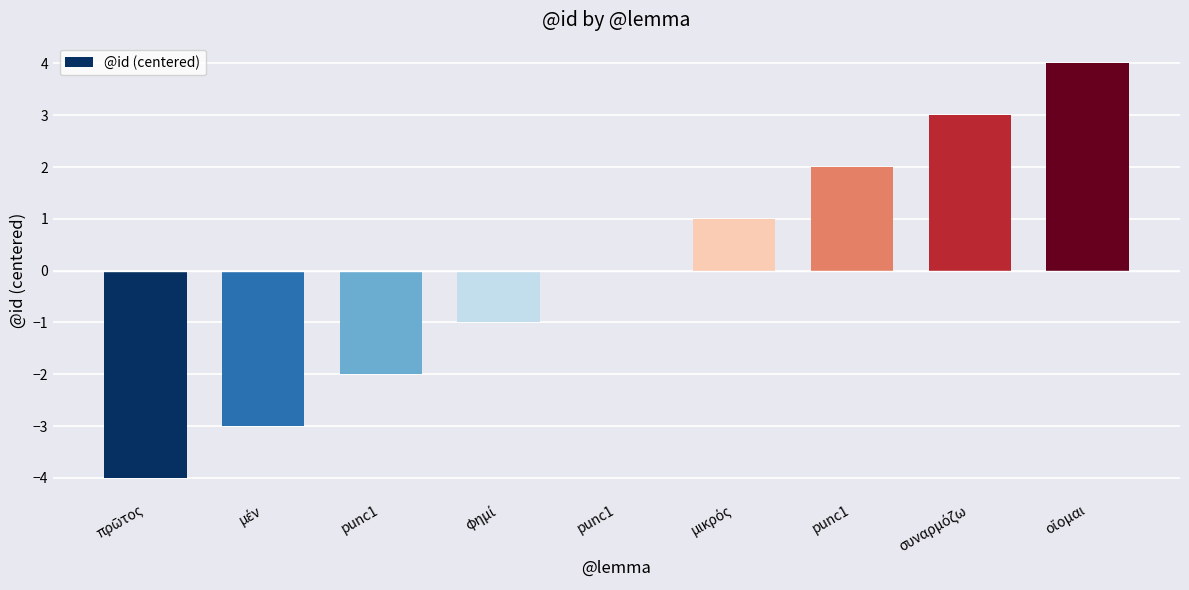

List the labels in order of value, largest first.

οἴομαι, συναρμόζω, punc1, μικρός, punc1, φημί, punc1, μέν, πρῶτος